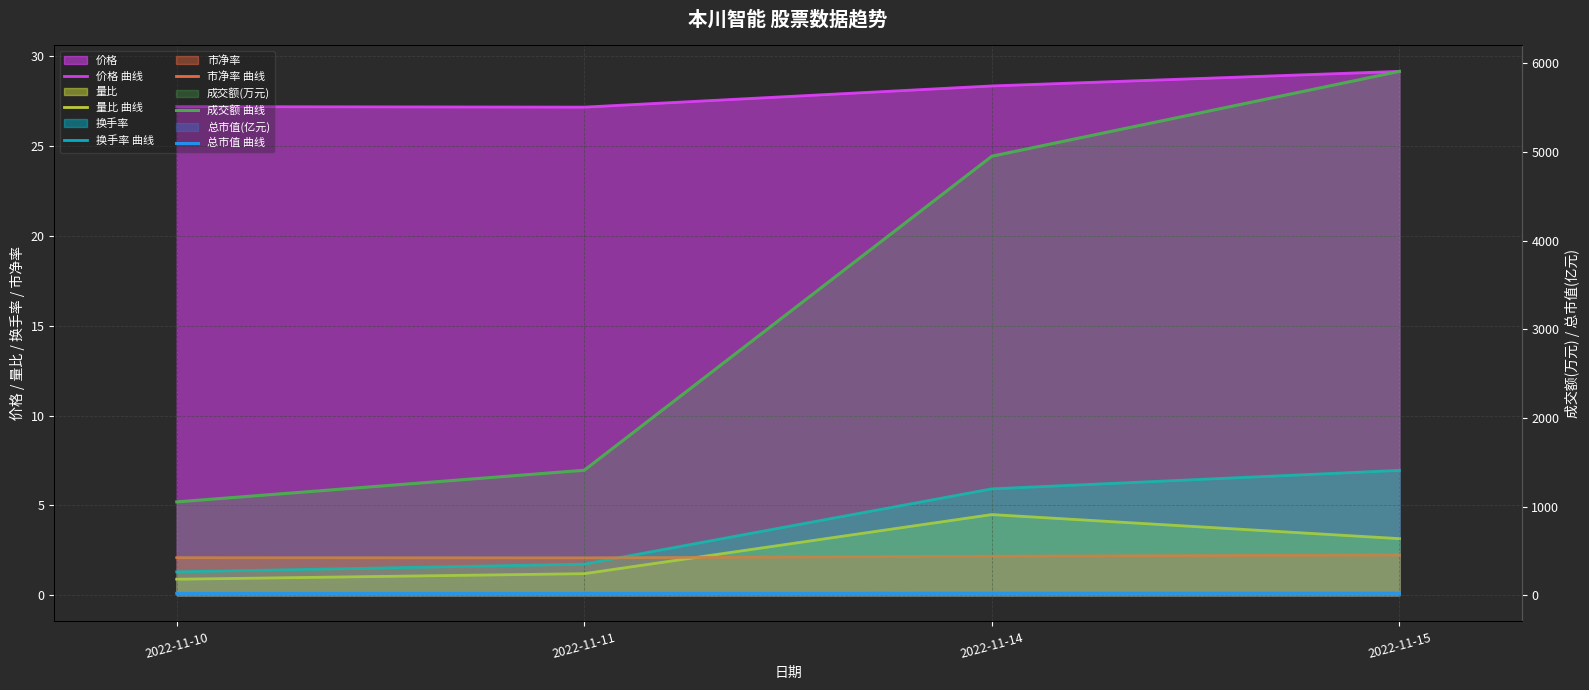

What is the average value of the 成交额 曲线 series?

3331.5